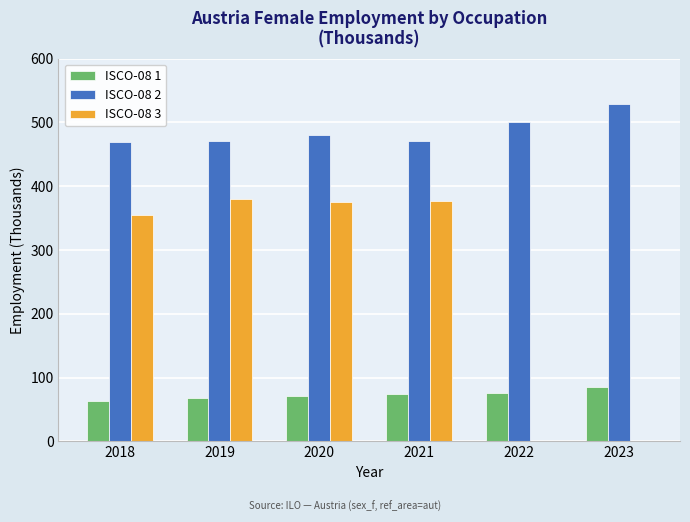

Are the bars horizontal?

No